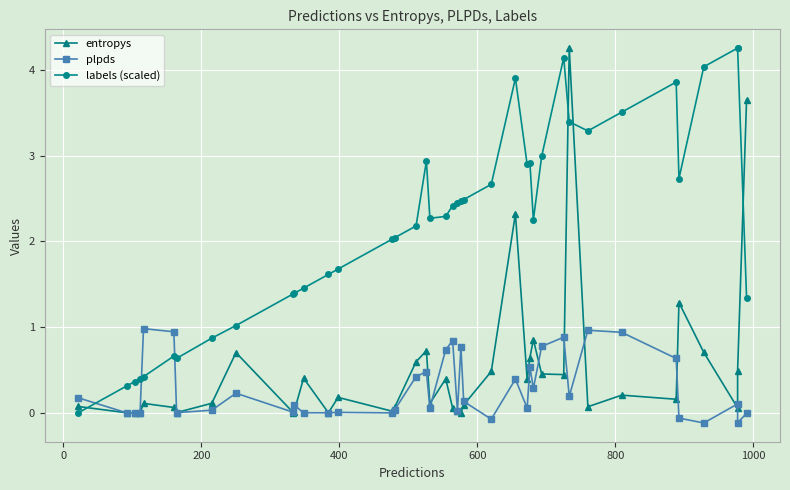

Reading left to right, transcribe all the data shown in this chart.

entropys: 0.1	0.0	0.0	0.0	0.1	0.1	0.0	0.1	0.7	0.0	0.0	0.4	0.0	0.2	0.0	0.1	0.6	0.7	0.1	0.4	0.1	0.0	0.0	0.1	0.5	2.3	0.4	0.6	0.9	0.5	0.4	4.3	0.1	0.2	0.2	1.3	0.7	0.1	0.5	3.6
plpds: 0.2	0.0	0.0	0.0	1.0	0.9	0.0	0.0	0.2	0.0	0.1	0.0	0.0	0.0	0.0	0.0	0.4	0.5	0.1	0.7	0.8	0.0	0.8	0.1	-0.1	0.4	0.1	0.5	0.3	0.8	0.9	0.2	1.0	0.9	0.6	-0.1	-0.1	0.1	-0.1	-0.0
labels (scaled): 0.0	0.3	0.4	0.4	0.4	0.7	0.6	0.9	1.0	1.4	1.4	1.5	1.6	1.7	2.0	2.0	2.2	2.9	2.3	2.3	2.4	2.4	2.5	2.5	2.7	3.9	2.9	2.9	2.3	3.0	4.1	3.4	3.3	3.5	3.9	2.7	4.0	4.3	4.3	1.3